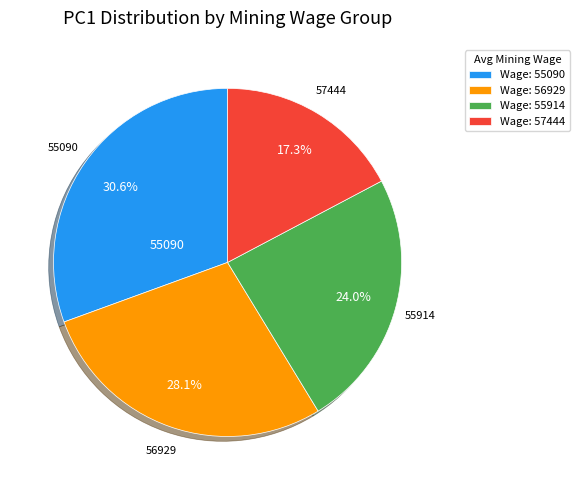

Which category has the biggest portion of the pie?

Wage: 55090